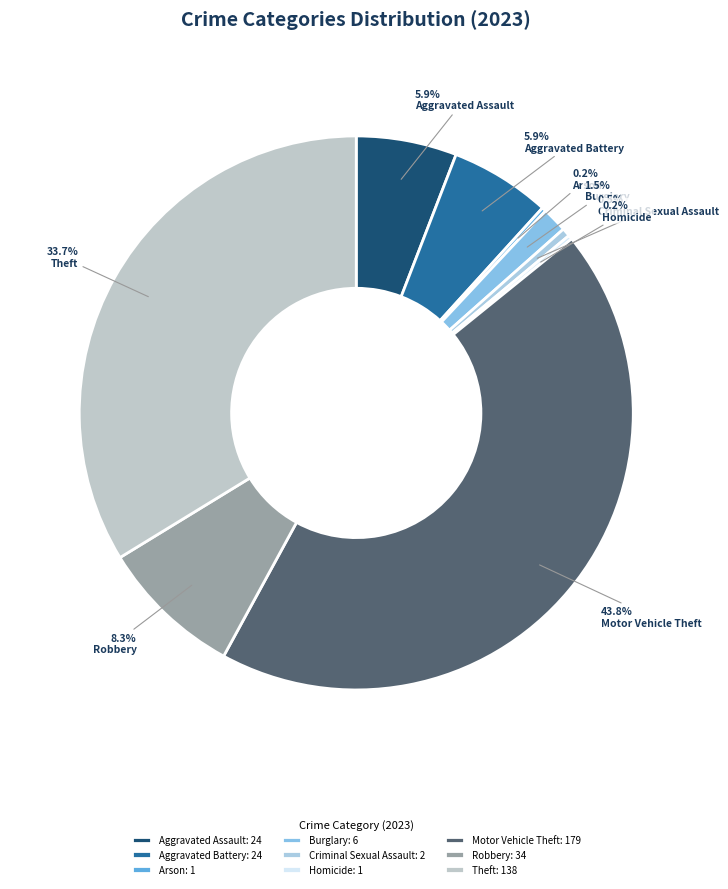

The Homicide slice represents 11% of the pie. True or false?

False